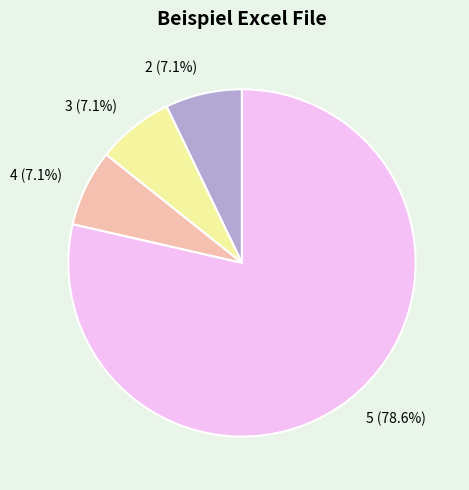

What percentage is the 5 slice, to the nearest percent?

79%